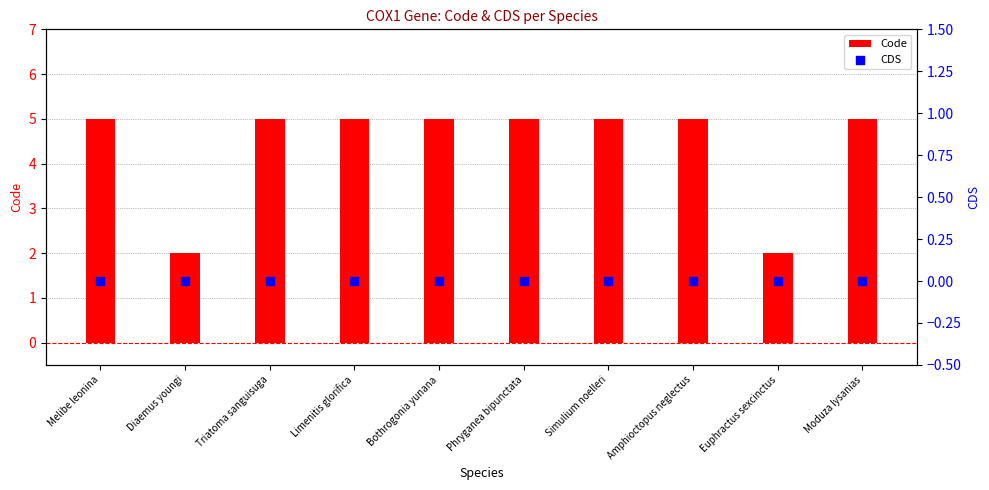

At which category is the sum across all series the highest?

Melibe leonina